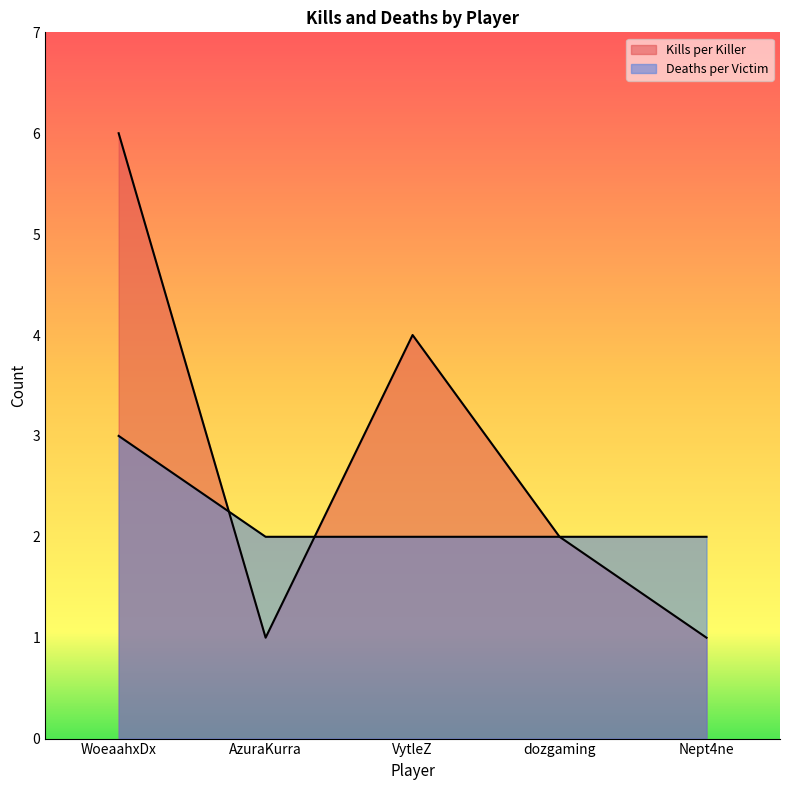

At Nept4ne, list the series in order from smallest to largest.

Kills per Killer, Deaths per Victim